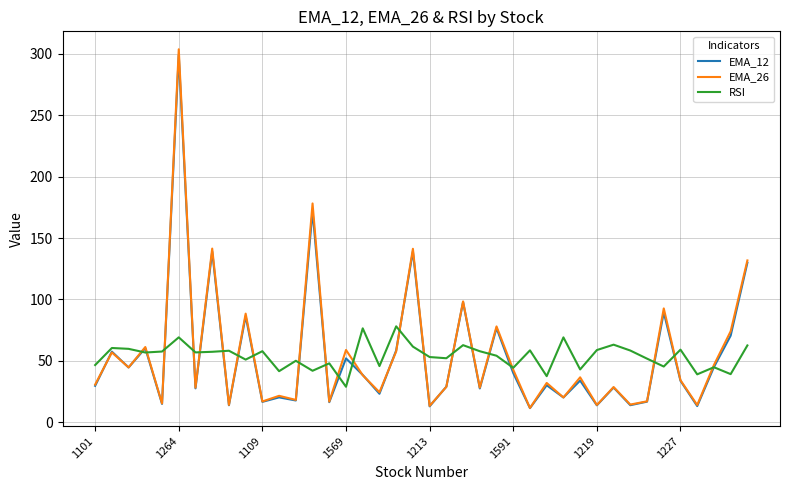

How many lines are shown in the chart?

3